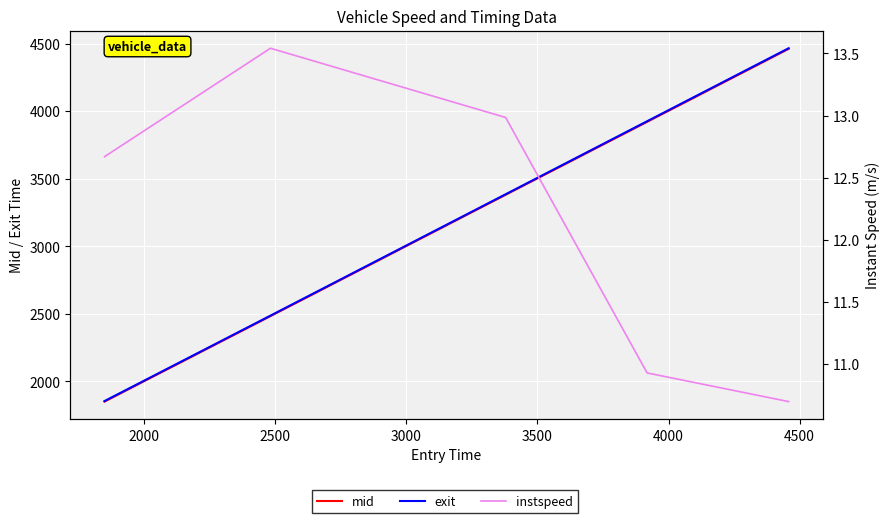

Reading left to right, transcribe all the data shown in this chart.

mid: 1850.4	2483.1	3381.3	3921.2	4461.3
exit: 1854.1	2486.7	3384.9	3925.5	4465.7
instspeed: 12.7	13.5	13.0	10.9	10.7